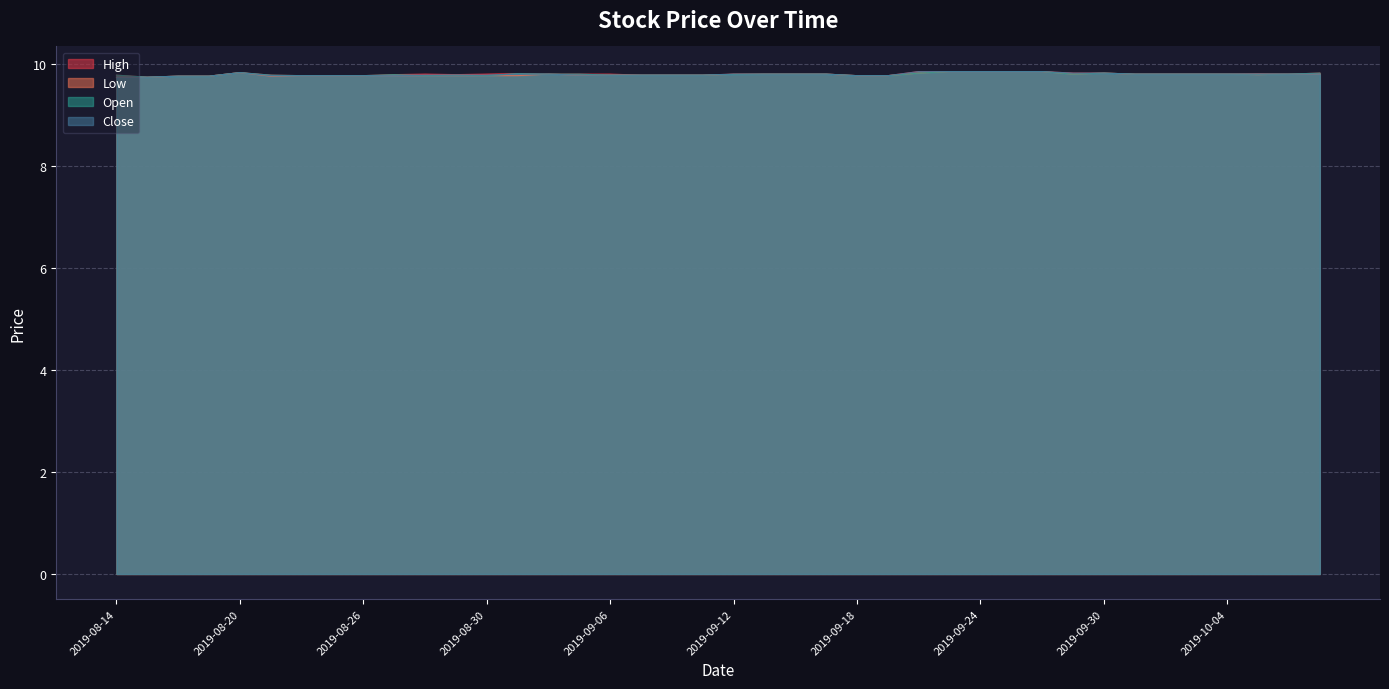

At which category does the chart reach its minimum across all series?

2019-08-15